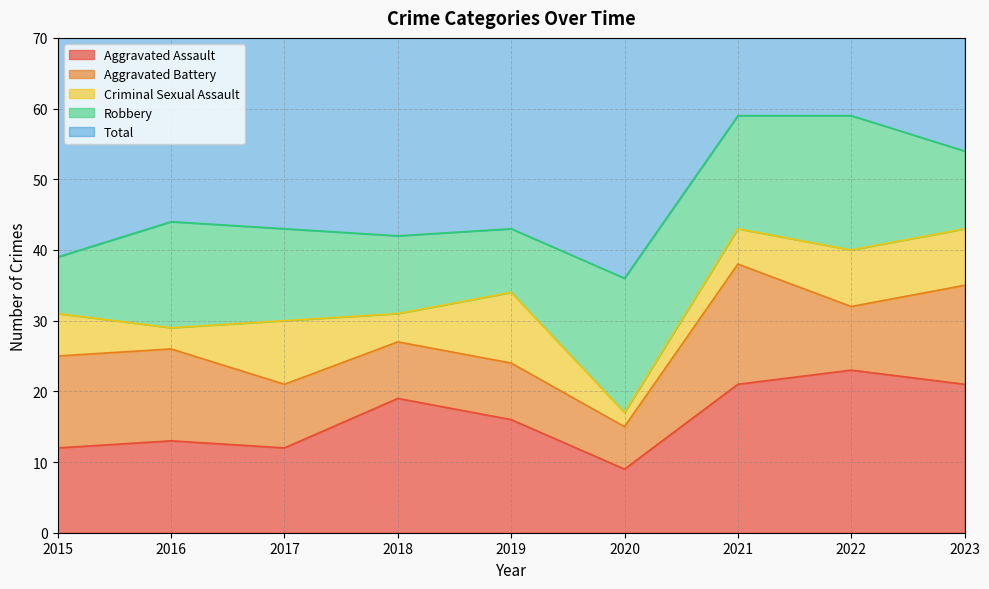

Which series has the widest spread of values?

Total